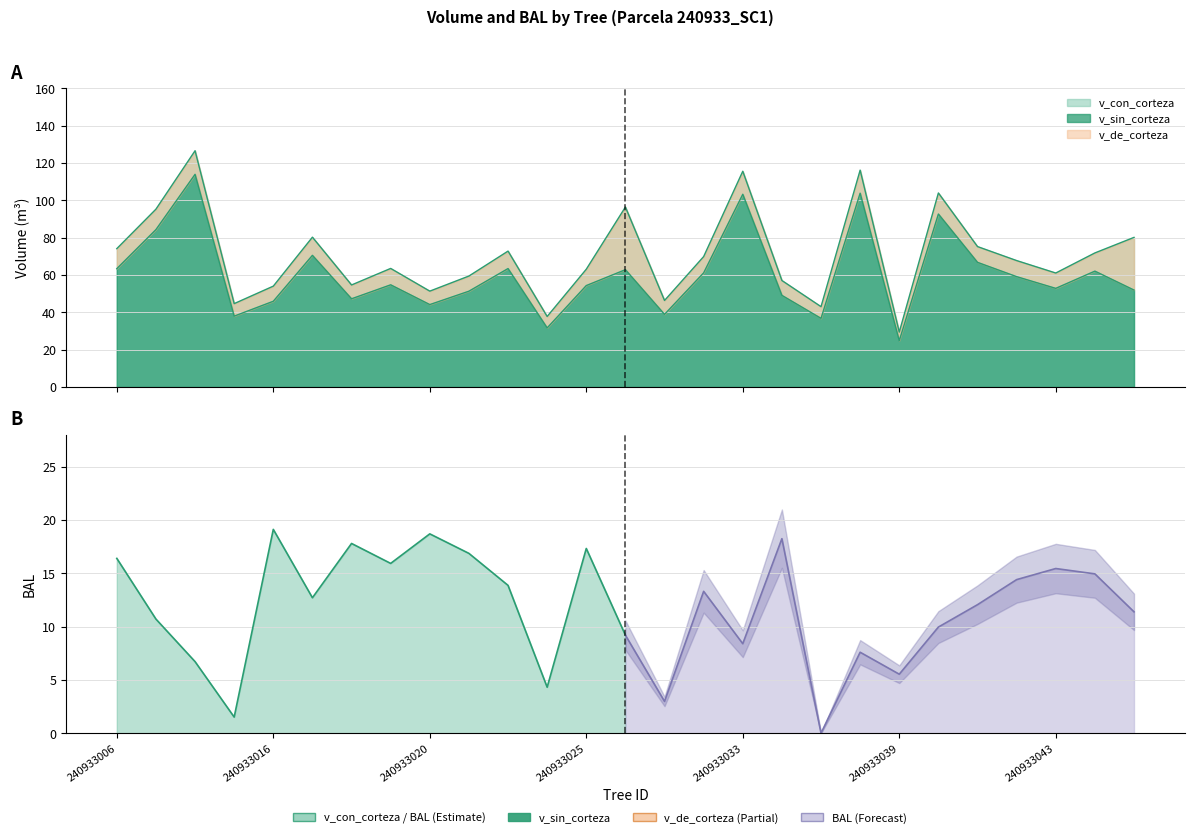

What is the maximum value shown in the chart?

126.6